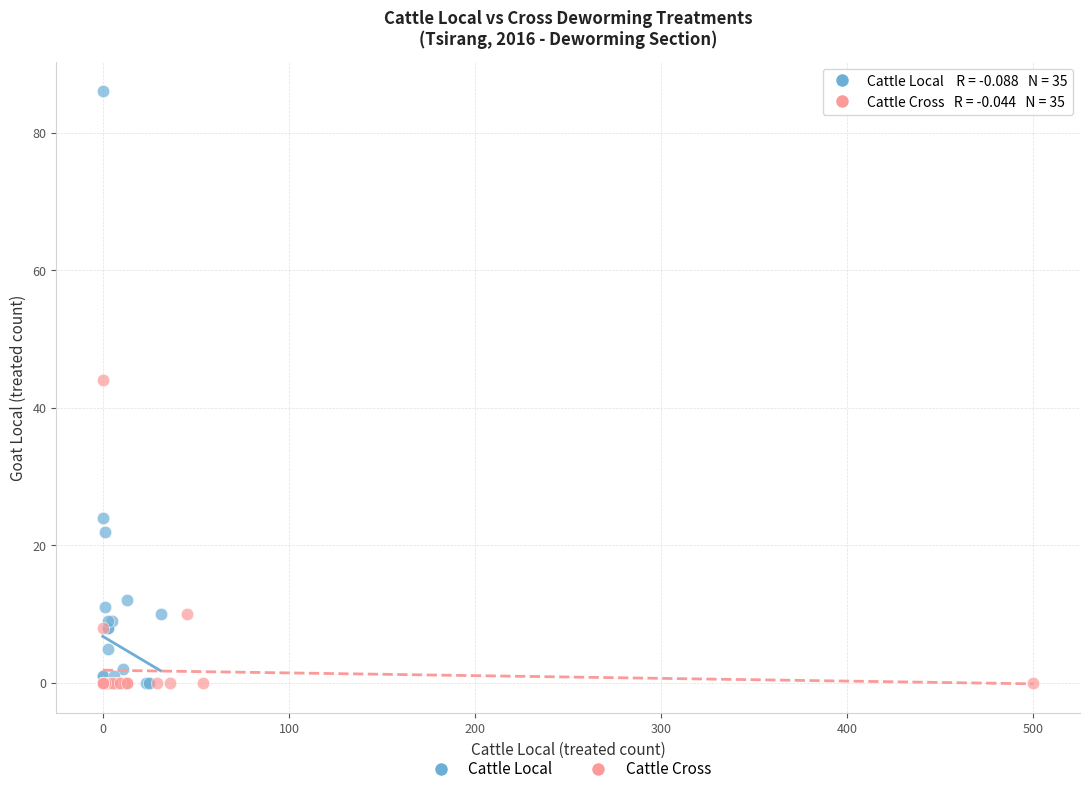

Which series contains the highest Y value?

Cattle Local